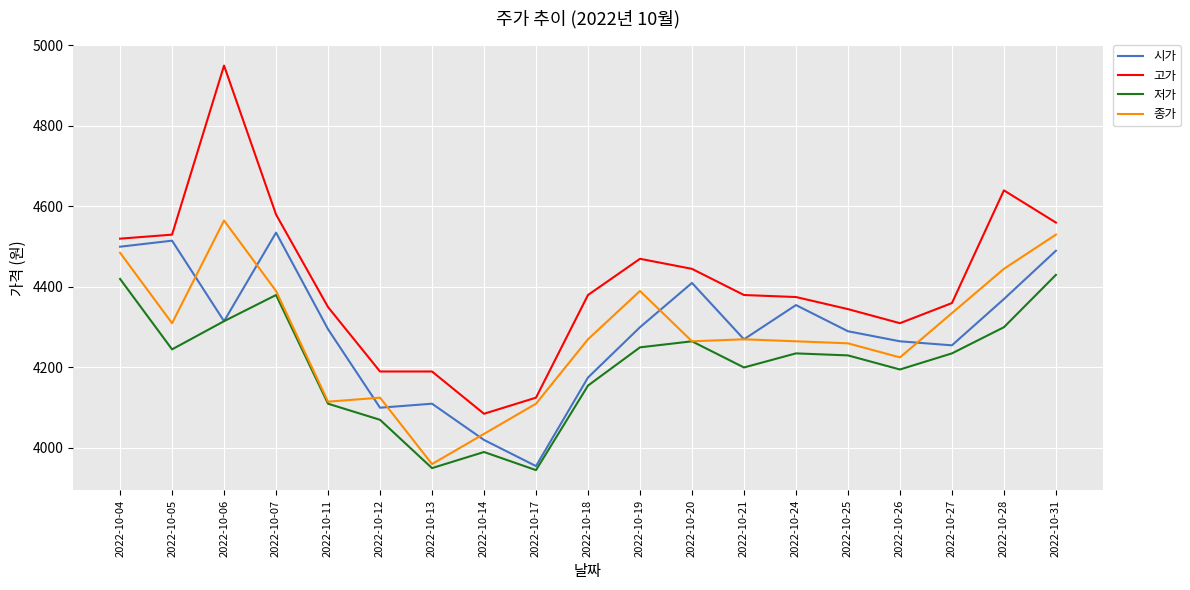

Which category has the highest value in the 저가 series?

2022-10-31